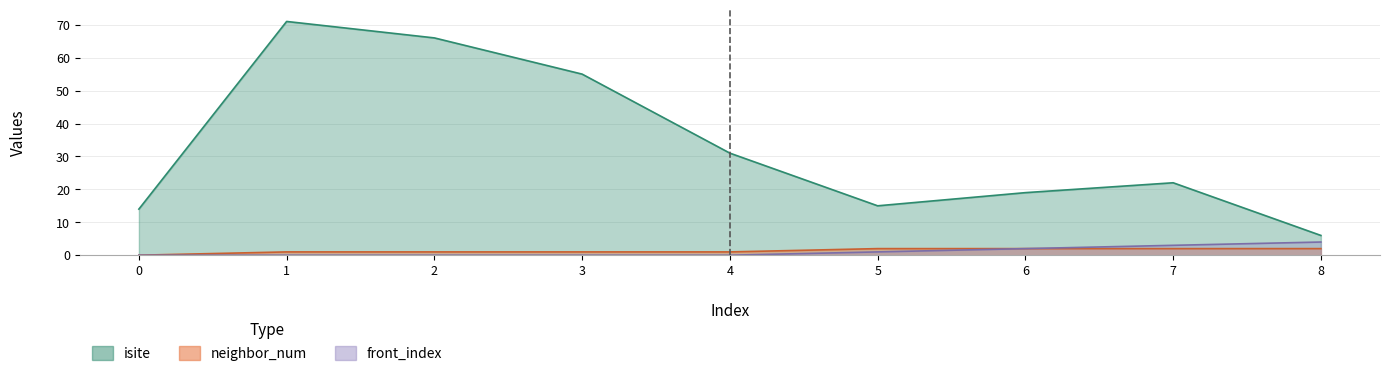

What is the difference between the maximum and minimum values in the isite series?

65